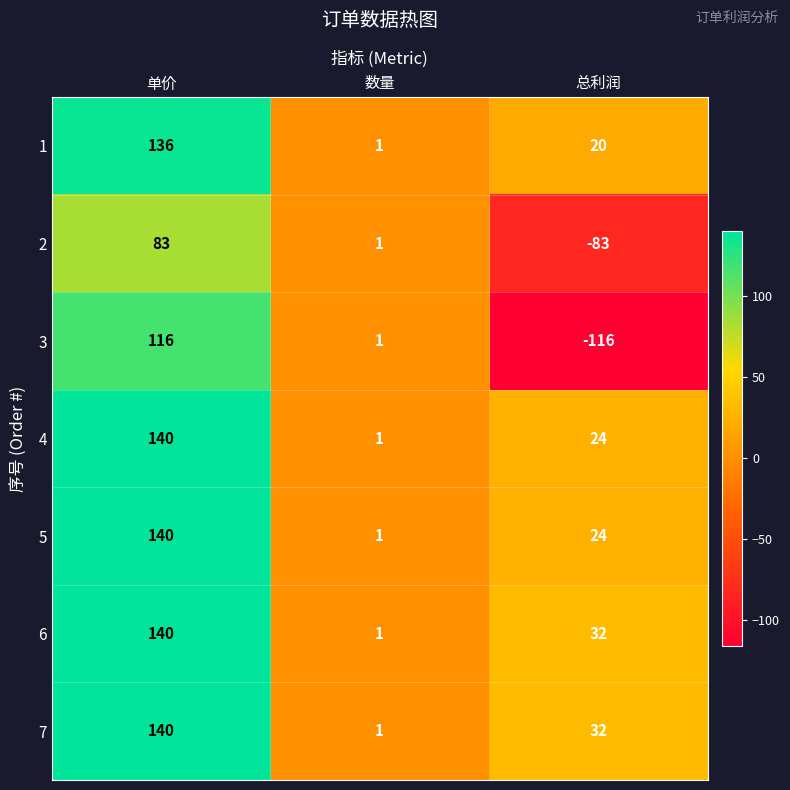

Which series has the widest spread of values?

3